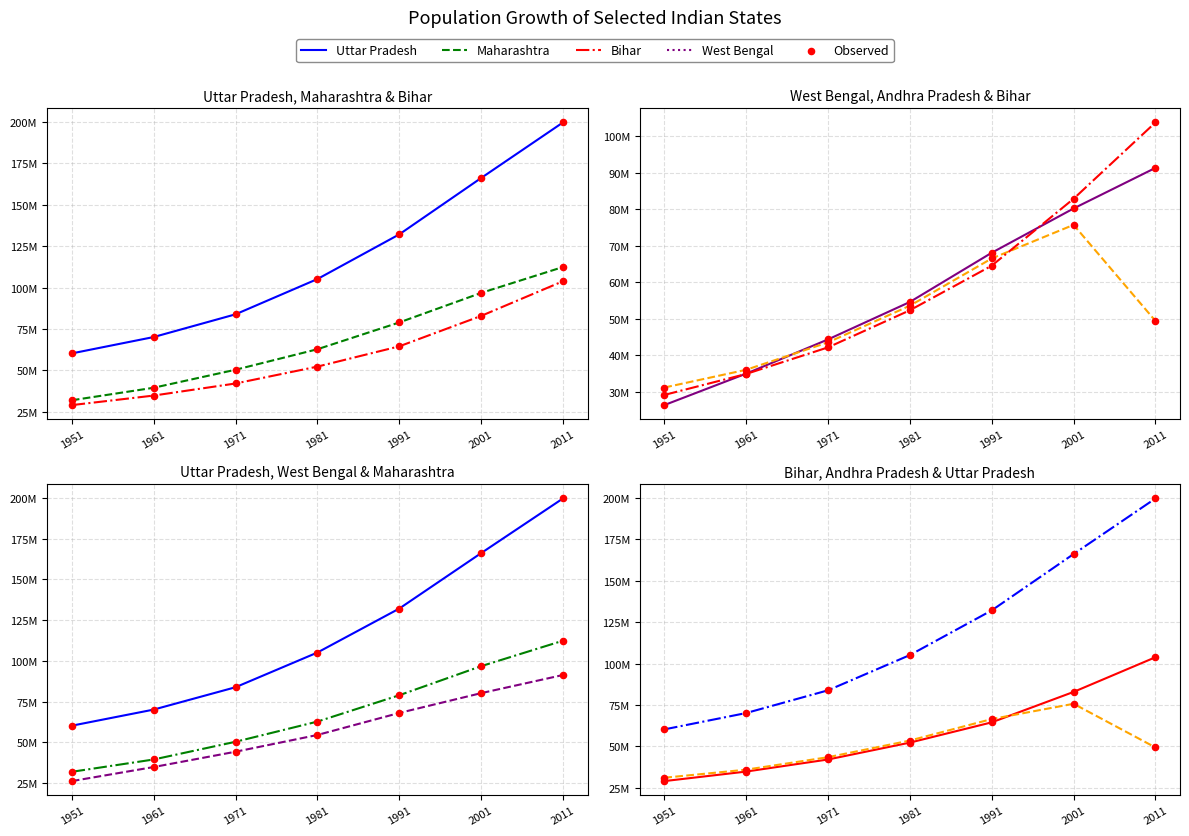

Is the value of Maharashtra at 1961 greater than the value of Bihar at 1981?

No